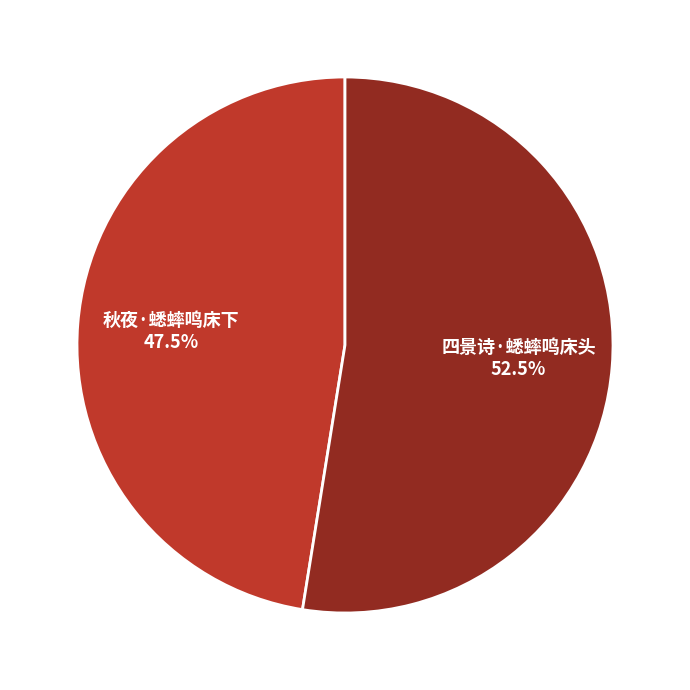

Which has a higher value, 四景诗·蟋蟀鸣床头 or 秋夜·蟋蟀鸣床下?

四景诗·蟋蟀鸣床头